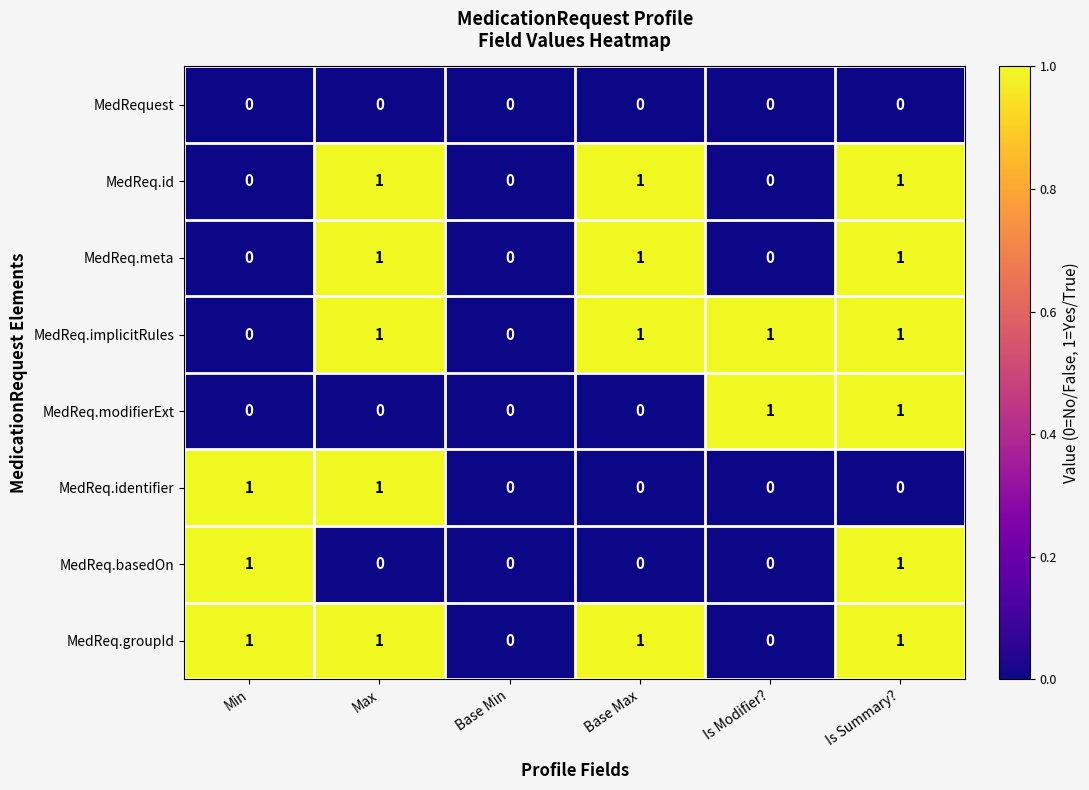

What is the maximum value shown in the chart?

1